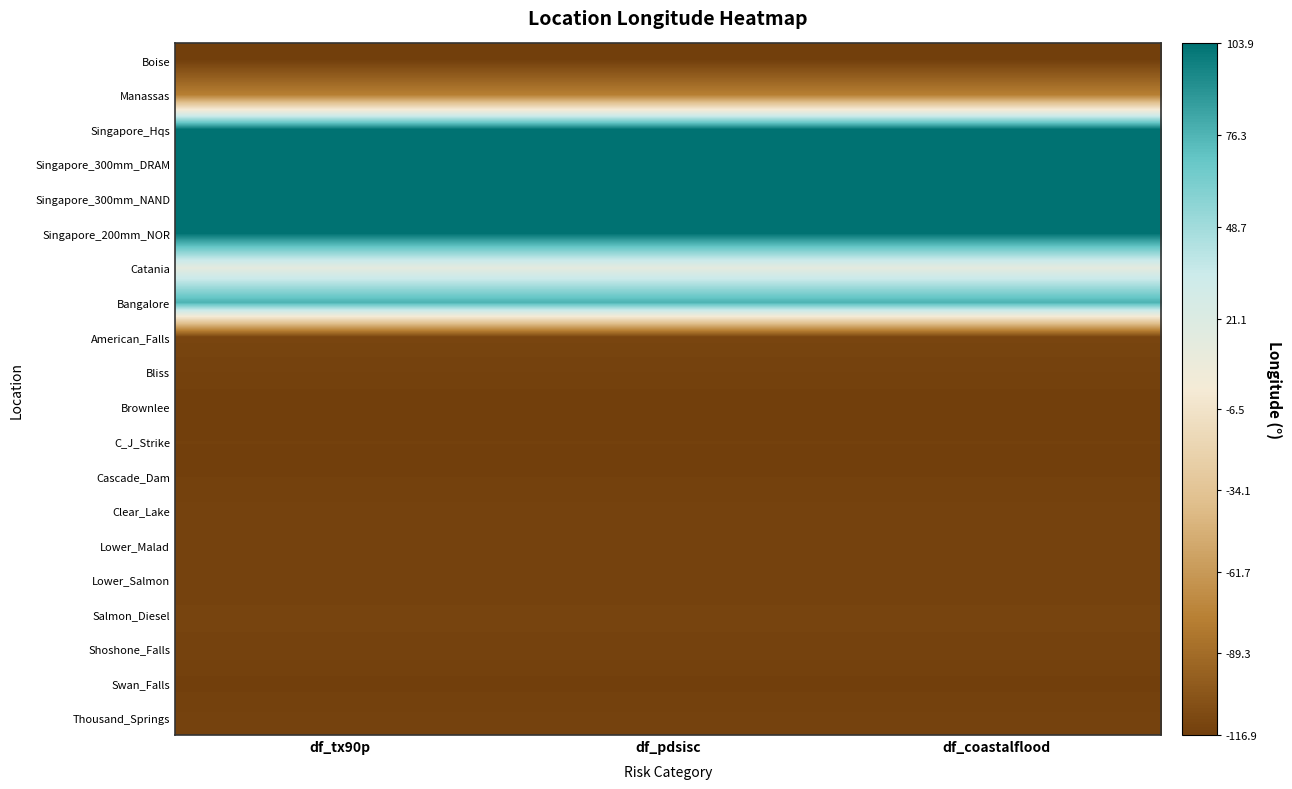

Reading right to left, what are all the values shown in this chart?

Boise: df_coastalflood=-116.1	df_pdsisc=-116.1	df_tx90p=-116.1
Manassas: df_coastalflood=-77.5	df_pdsisc=-77.5	df_tx90p=-77.5
Singapore_Hqs: df_coastalflood=103.9	df_pdsisc=103.9	df_tx90p=103.9
Singapore_300mm_DRAM: df_coastalflood=103.8	df_pdsisc=103.8	df_tx90p=103.8
Singapore_300mm_NAND: df_coastalflood=103.8	df_pdsisc=103.8	df_tx90p=103.8
Singapore_200mm_NOR: df_coastalflood=103.9	df_pdsisc=103.9	df_tx90p=103.9
Catania: df_coastalflood=15.0	df_pdsisc=15.0	df_tx90p=15.0
Bangalore: df_coastalflood=77.6	df_pdsisc=77.6	df_tx90p=77.6
American_Falls: df_coastalflood=-112.9	df_pdsisc=-112.9	df_tx90p=-112.9
Bliss: df_coastalflood=-115.1	df_pdsisc=-115.1	df_tx90p=-115.1
Brownlee: df_coastalflood=-116.9	df_pdsisc=-116.9	df_tx90p=-116.9
C_J_Strike: df_coastalflood=-116.0	df_pdsisc=-116.0	df_tx90p=-116.0
Cascade_Dam: df_coastalflood=-116.0	df_pdsisc=-116.0	df_tx90p=-116.0
Clear_Lake: df_coastalflood=-114.8	df_pdsisc=-114.8	df_tx90p=-114.8
Lower_Malad: df_coastalflood=-114.9	df_pdsisc=-114.9	df_tx90p=-114.9
Lower_Salmon: df_coastalflood=-114.9	df_pdsisc=-114.9	df_tx90p=-114.9
Salmon_Diesel: df_coastalflood=-113.9	df_pdsisc=-113.9	df_tx90p=-113.9
Shoshone_Falls: df_coastalflood=-114.4	df_pdsisc=-114.4	df_tx90p=-114.4
Swan_Falls: df_coastalflood=-116.4	df_pdsisc=-116.4	df_tx90p=-116.4
Thousand_Springs: df_coastalflood=-114.8	df_pdsisc=-114.8	df_tx90p=-114.8